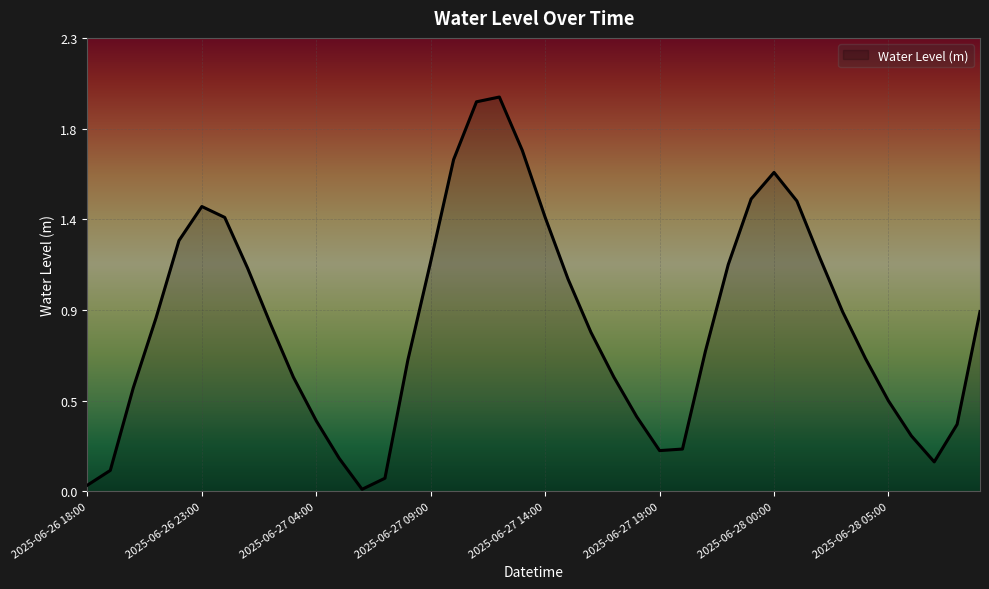

Does the chart have visible grid lines?

Yes